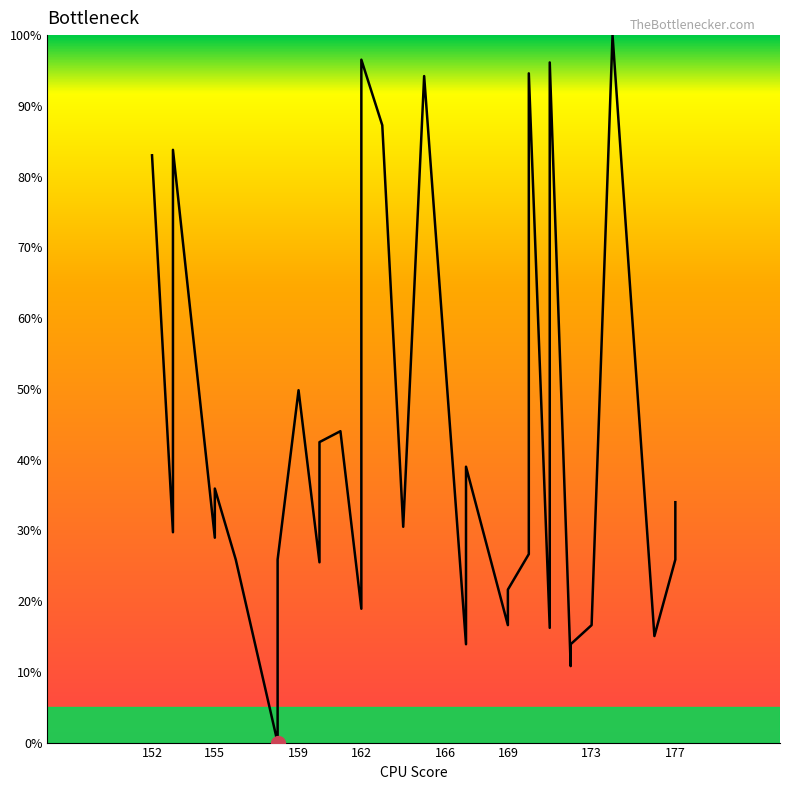

What is the greatest value displayed?

100.0